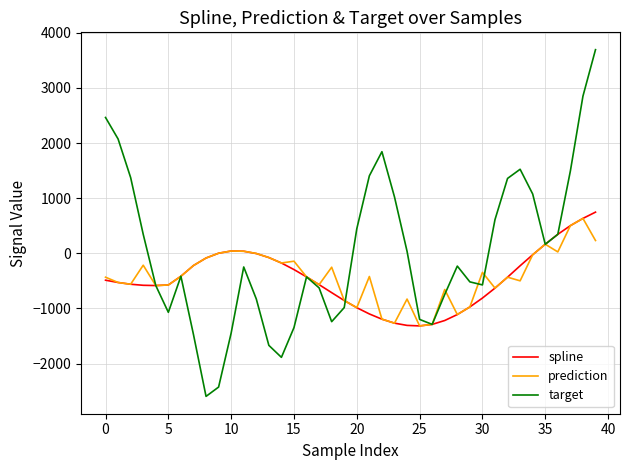

Which series has the widest spread of values?

target